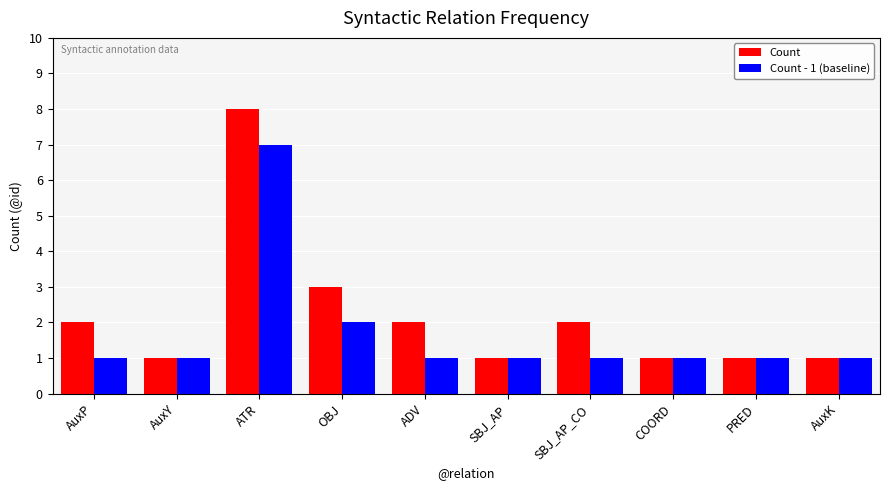

Reading right to left, transcribe all the data shown in this chart.

Count: AuxK=1	PRED=1	COORD=1	SBJ_AP_CO=2	SBJ_AP=1	ADV=2	OBJ=3	ATR=8	AuxY=1	AuxP=2
Count - 1 (baseline): AuxK=1	PRED=1	COORD=1	SBJ_AP_CO=1	SBJ_AP=1	ADV=1	OBJ=2	ATR=7	AuxY=1	AuxP=1